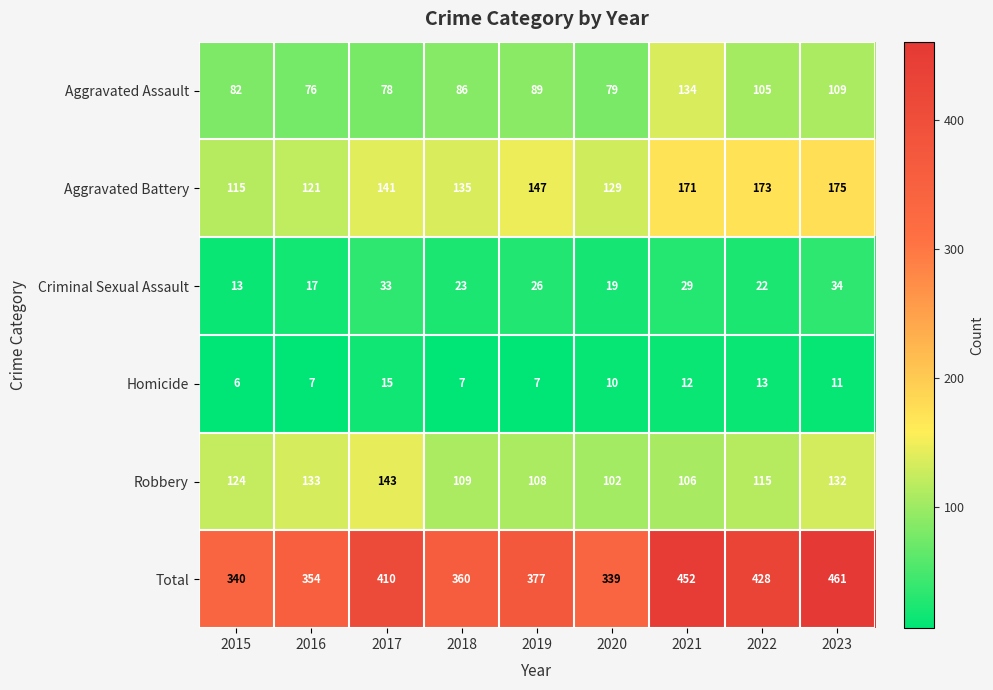

At how many categories does at least one series exceed 384?

4